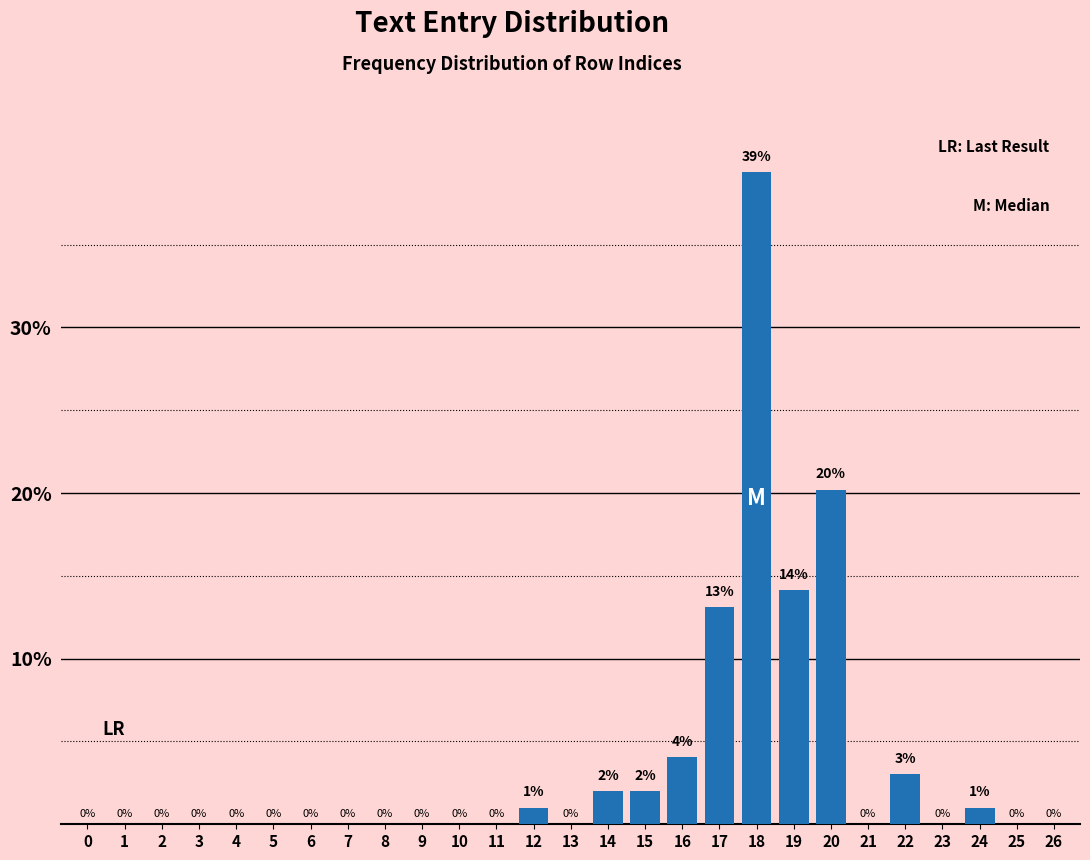

Read the value at 12.

1.0